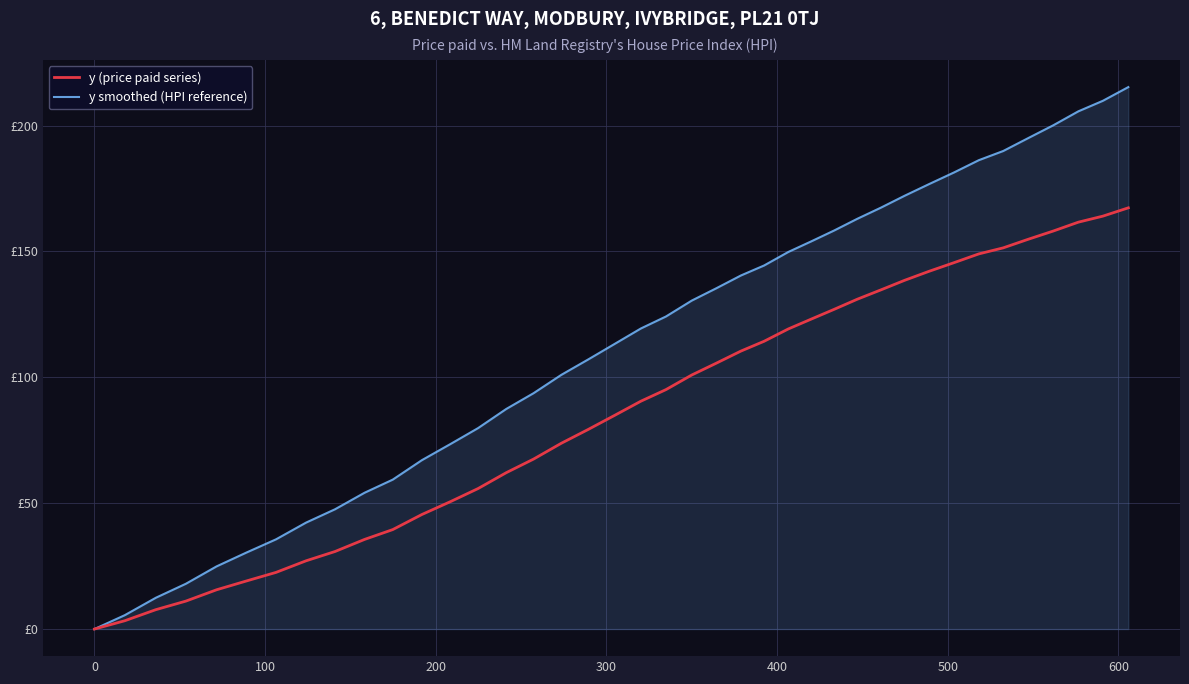

Reading left to right, transcribe all the data shown in this chart.

y (price paid series): 0.0	3.3	7.7	11.1	15.6	19.1	22.5	27.1	30.8	35.6	39.5	45.5	50.6	55.8	62.1	67.5	73.8	79.3	84.9	90.5	95.1	100.9	105.6	110.4	114.3	119.2	123.1	127.0	131.0	134.7	138.5	142.1	145.5	149.0	151.4	154.8	158.1	161.6	164.0	167.3
y smoothed (HPI reference): 0.0	5.5	12.4	18.0	24.9	30.4	35.6	42.3	47.6	54.1	59.3	67.1	73.5	79.8	87.4	93.7	101.0	107.1	113.3	119.4	124.1	130.5	135.4	140.4	144.4	149.8	154.0	158.3	162.9	167.4	172.1	176.7	181.3	186.2	189.9	195.0	200.1	205.6	209.8	215.3